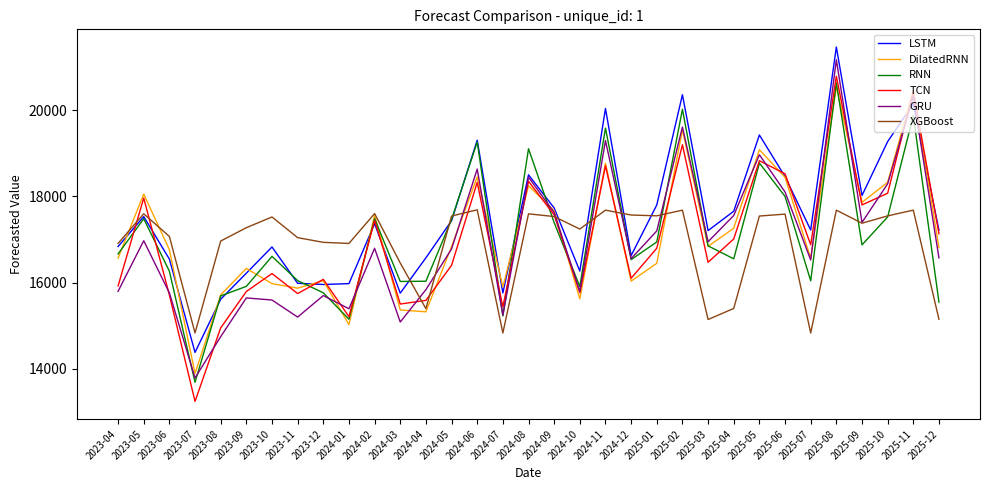

Which series has the widest spread of values?

TCN